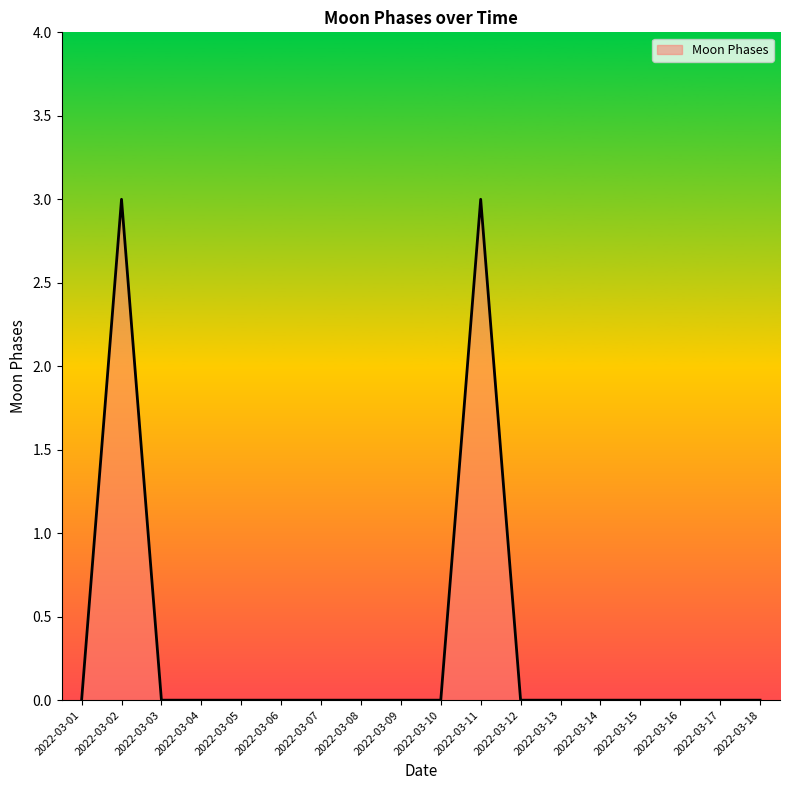

Reading left to right, list all the values displayed in this chart.

0	3	0	0	0	0	0	0	0	0	3	0	0	0	0	0	0	0